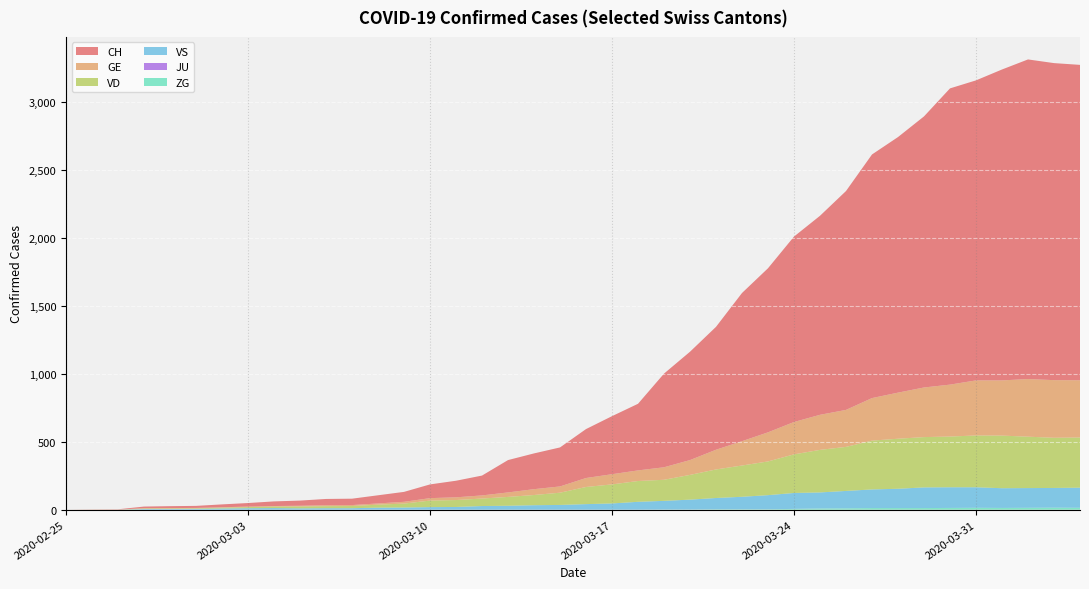

Reading left to right, extract all data points from this chart.

CH: 0	1	2	12	14	15	21	26	34	38	46	47	60	73	101	122	146	238	263	287	360	427	490	689	797	904	1090	1207	1364	1464	1610	1792	1880	1994	2179	2207	2287	2351	2332	2320
GE: 0	1	1	2	3	3	3	4	4	5	7	7	9	13	18	20	23	33	43	46	66	75	78	92	109	145	179	214	238	258	272	313	339	365	382	405	406	424	424	421
VD: 0	0	0	4	4	4	6	8	11	14	15	16	22	29	48	51	55	65	75	90	126	140	153	155	182	210	230	248	284	313	324	359	368	370	373	381	387	378	369	369
VS: 0	0	0	5	5	6	9	11	12	10	11	11	15	16	19	20	27	29	33	35	41	46	58	64	73	83	92	104	117	118	128	137	142	152	152	151	145	145	145	148
JU: 0	0	0	0	0	0	0	0	0	0	0	0	0	0	0	0	0	0	0	0	0	0	0	0	0	0	0	0	0	0	0	0	0	0	0	0	0	0	0	0
ZG: 0	0	0	0	0	0	0	0	0	0	0	0	0	0	0	0	0	0	0	0	0	0	0	1	1	3	3	3	6	9	10	12	12	12	13	14	13	14	15	14